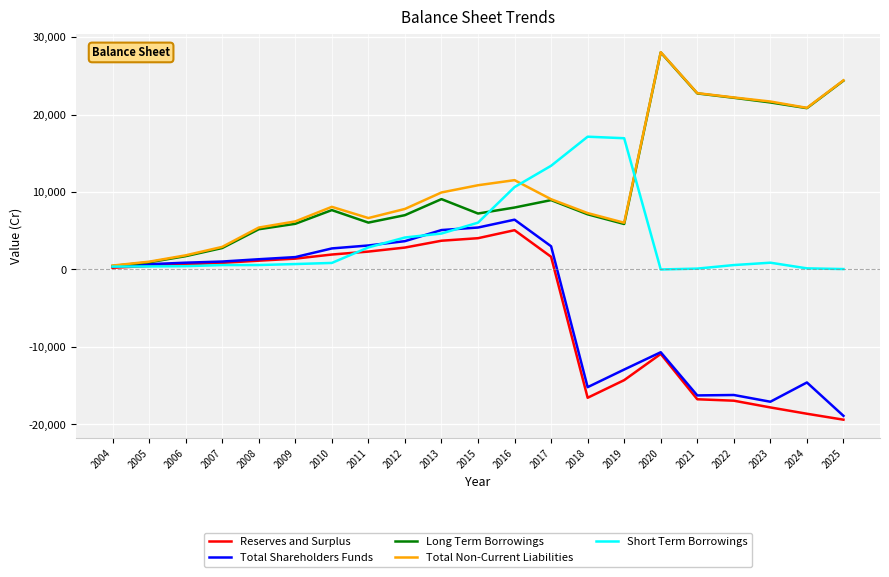

At which category is the sum across all series the highest?

2016